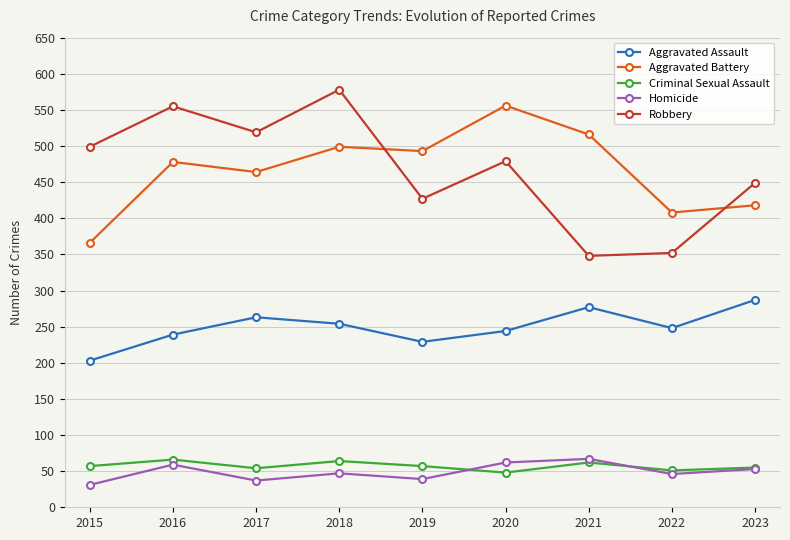

The Aggravated Assault series shows 248 at 2022. True or false?

True